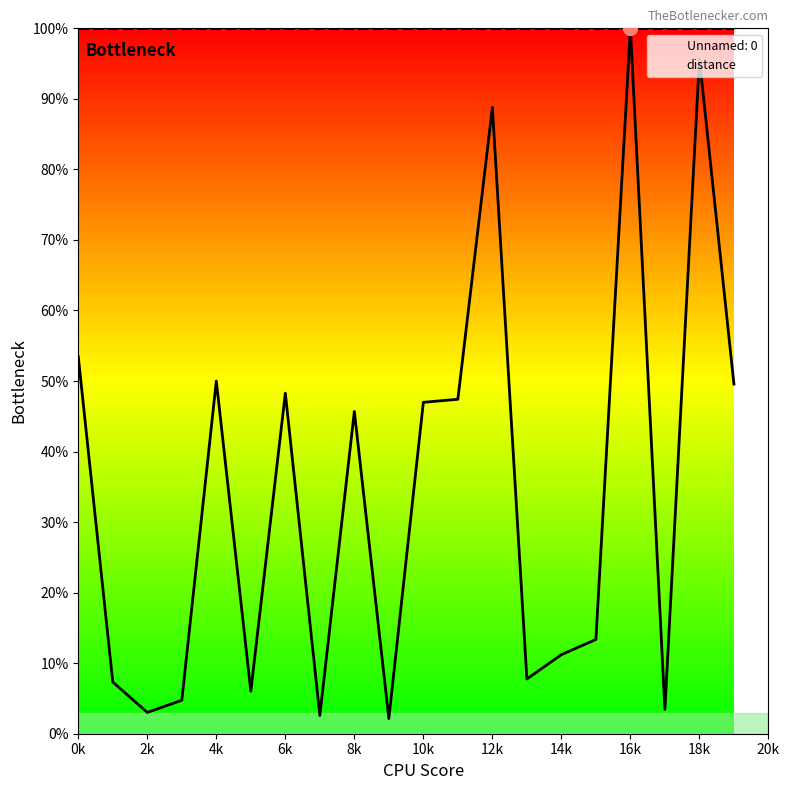

Which label corresponds to the smallest value in the chart?

9